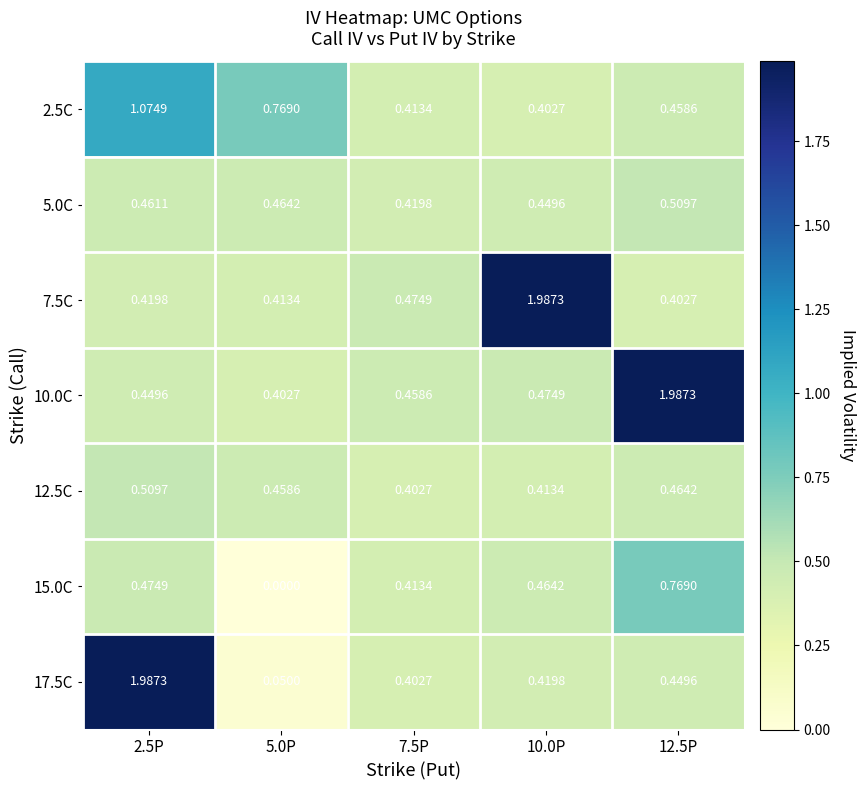

Count the number of data series in this chart.

7